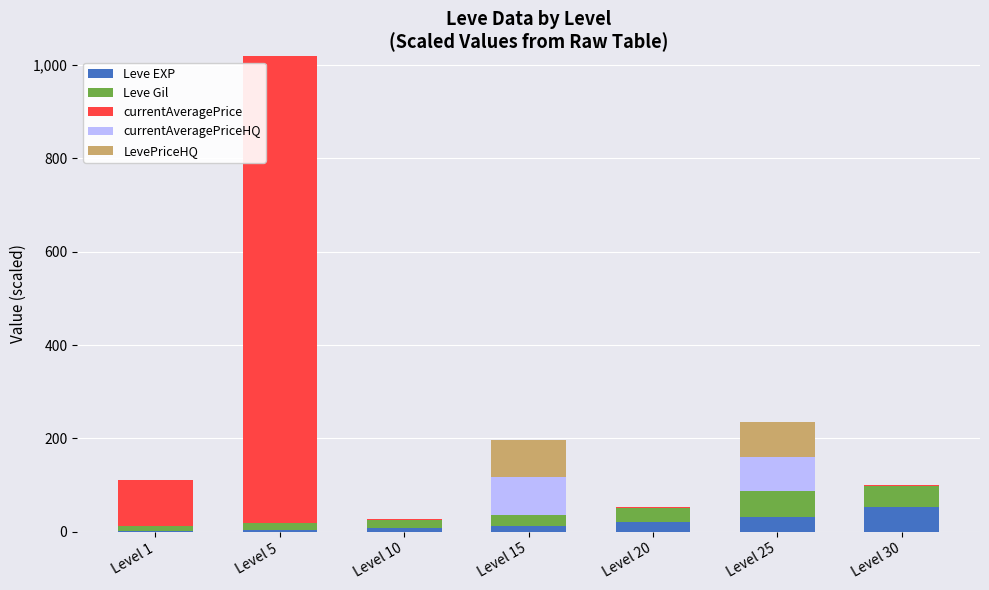

What is the maximum value for Leve EXP?

52.2